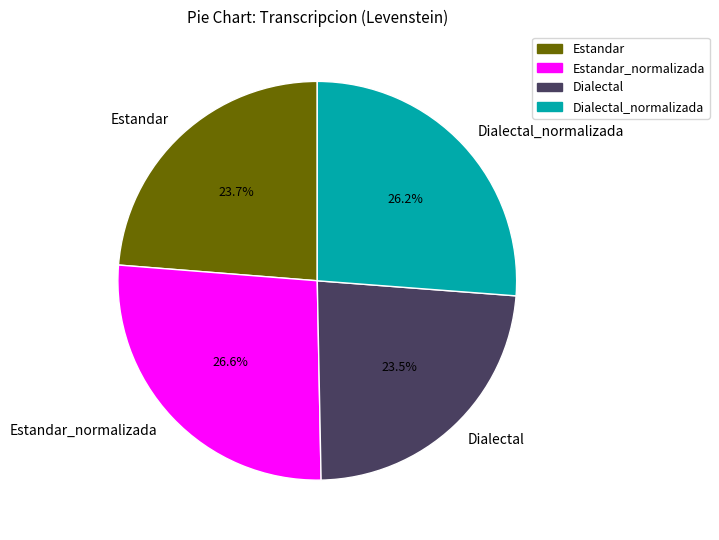

What is the ratio of the value at Estandar to the value at Estandar_normalizada?

0.9